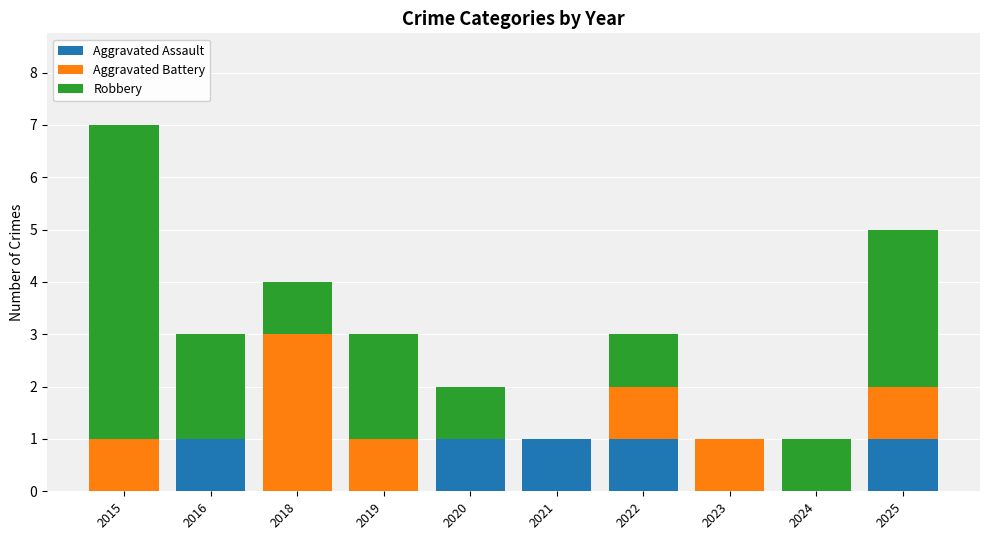

Count the number of categories in the chart.

10